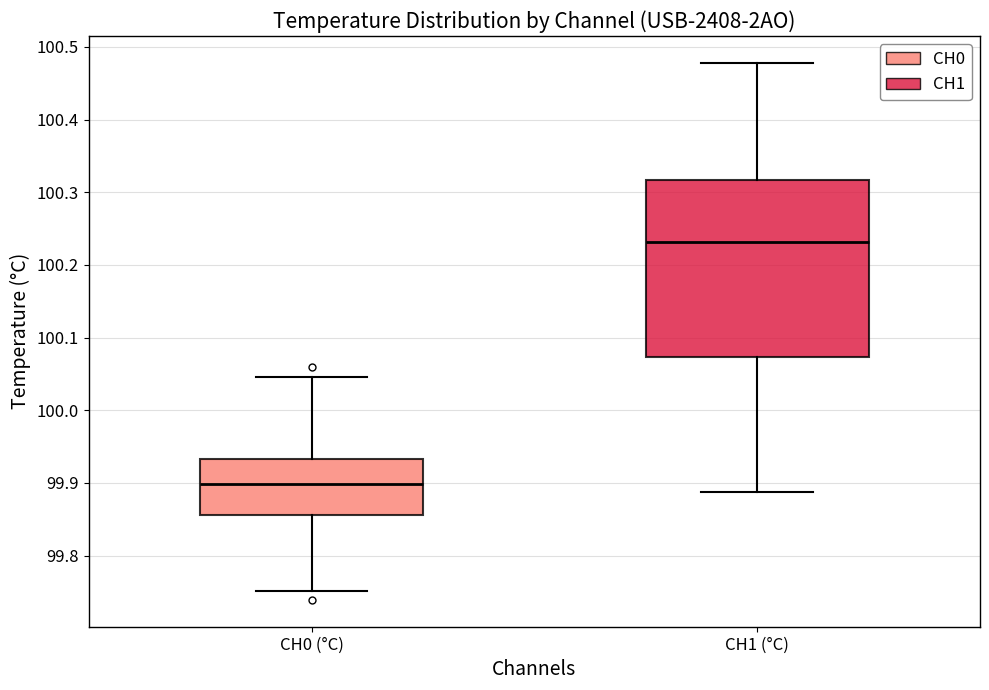

Which box has the lowest median line?

CH0 (°C)